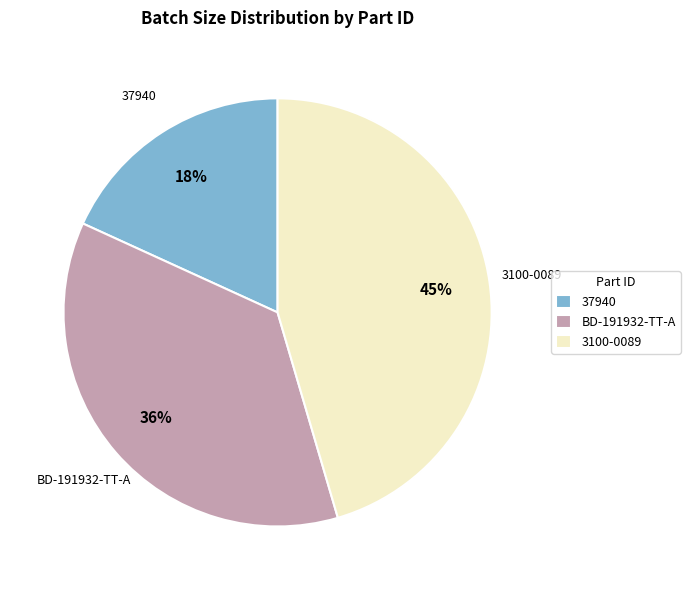

Approximately how many times larger is the value at BD-191932-TT-A compared to 37940?

2.0